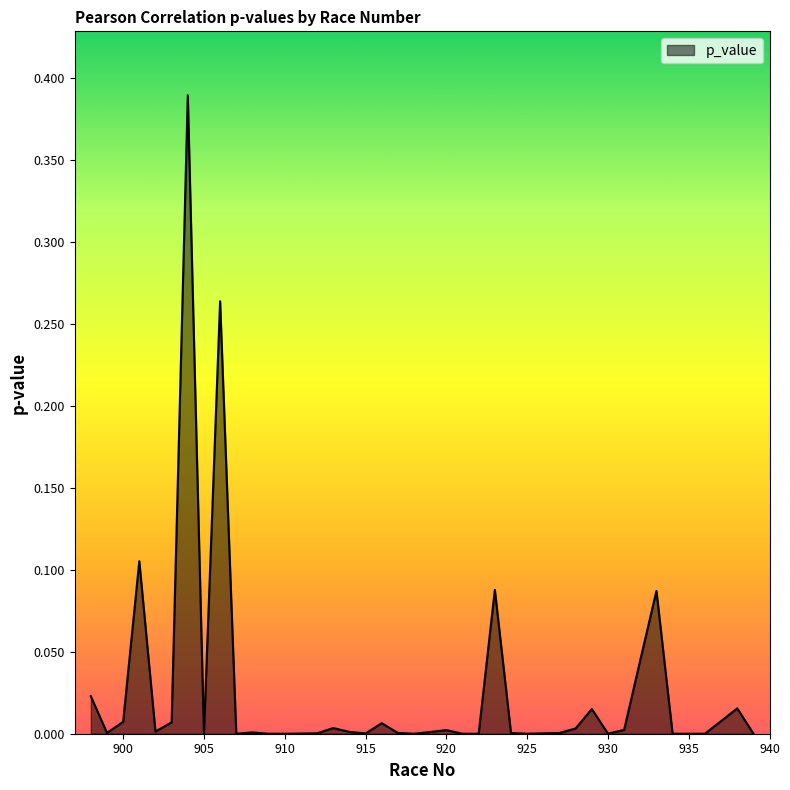

Rank the categories by value from lowest to highest.

935, 905, 918, 921, 922, 936, 934, 909, 907, 910, 925, 930, 939, 911, 915, 912, 924, 927, 917, 899, 908, 919, 914, 902, 920, 931, 928, 913, 916, 903, 900, 929, 938, 898, 932, 933, 923, 901, 906, 904